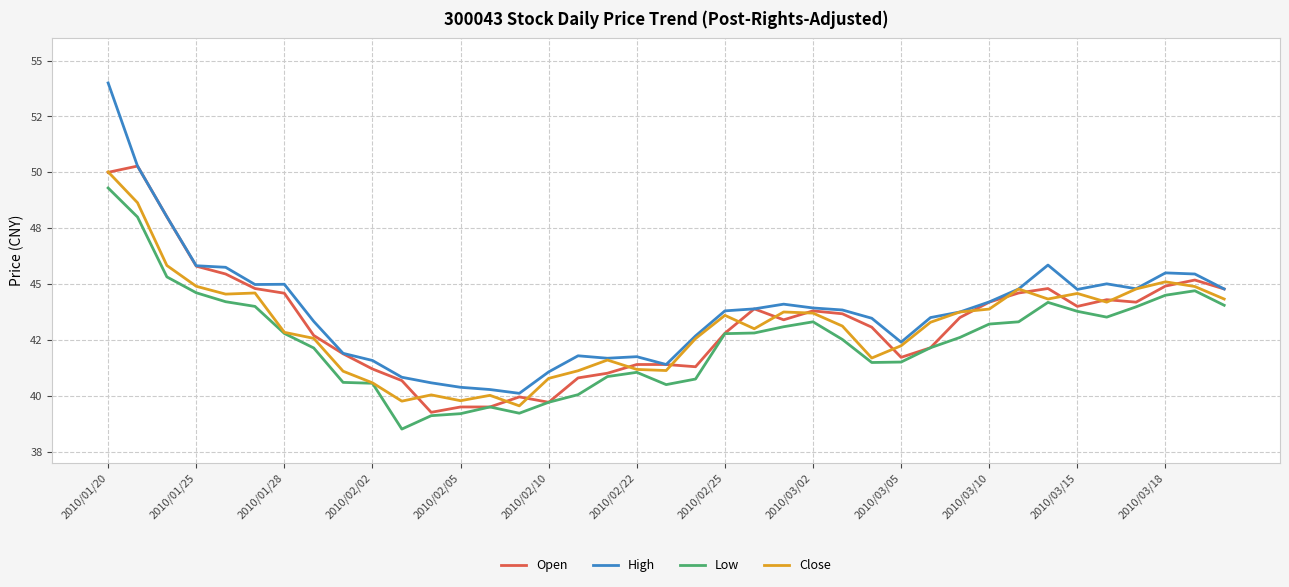

What are all the series names shown in the legend?

Open, High, Low, Close